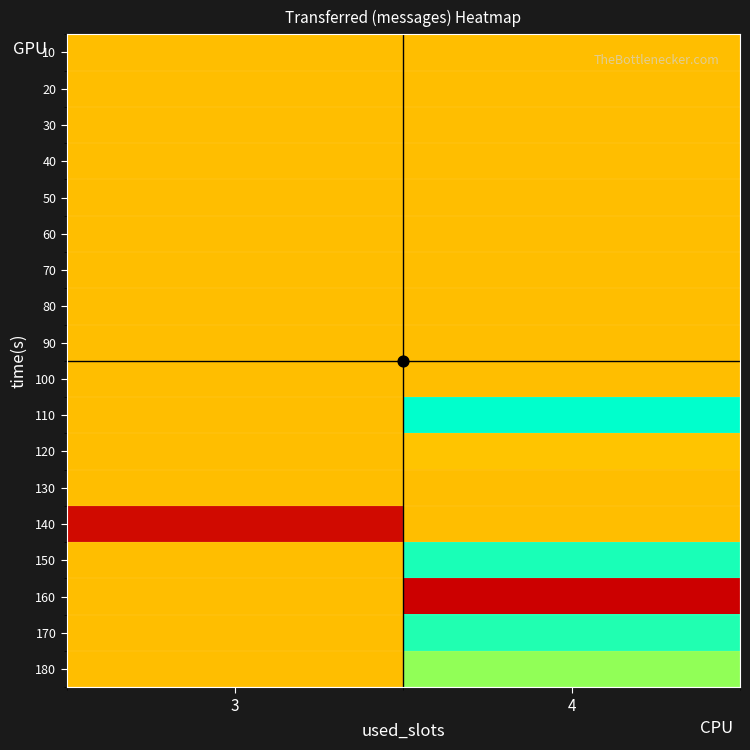

List the series in order of their peak value, highest first.

110, 150, 170, 180, 120, 10, 20, 30, 40, 50, 60, 70, 80, 90, 100, 130, 140, 160